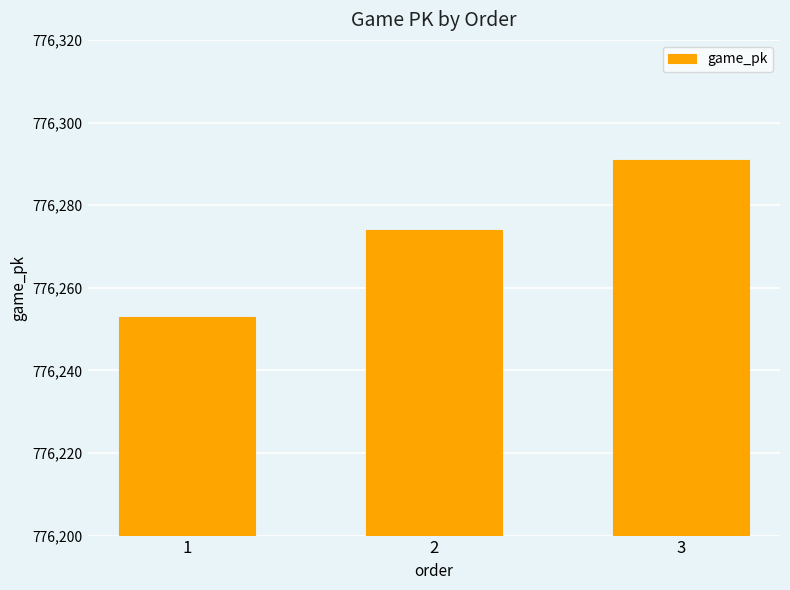

How many data points are less than 776274?

1